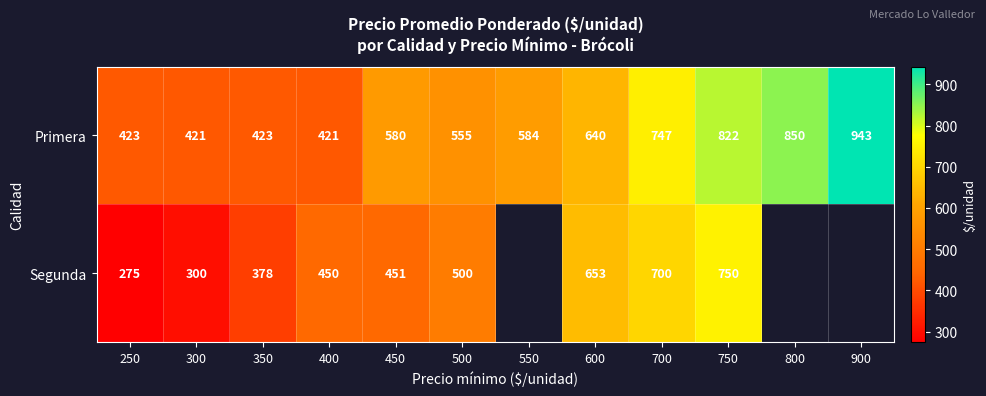

Rank the series at 700 from lowest to highest value.

Segunda, Primera